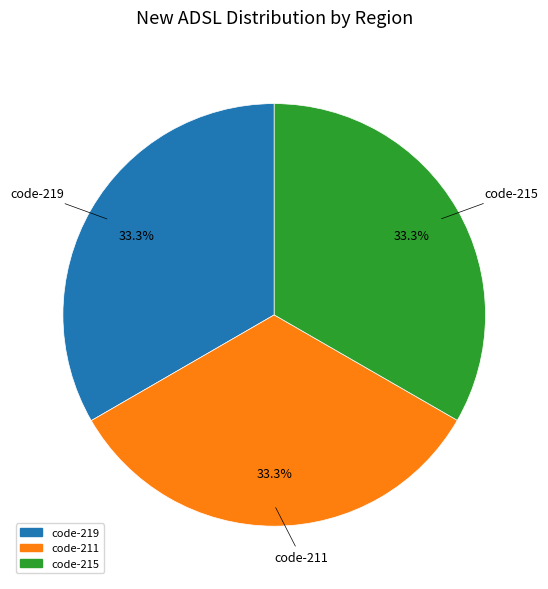

Is the sum of code-219 and code-211 greater than half?

Yes